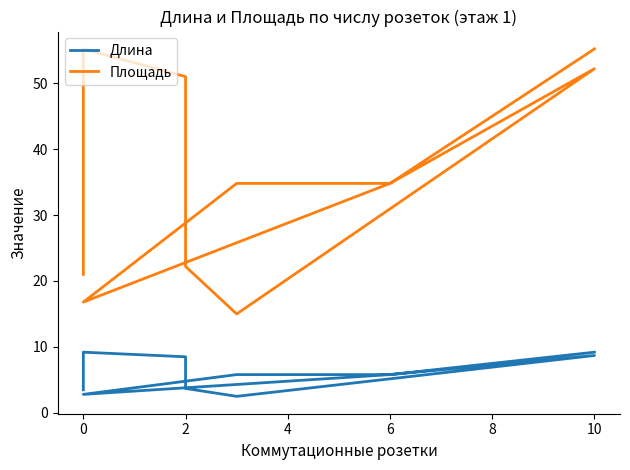

What is the difference between the maximum and minimum values in the Площадь series?

40.2